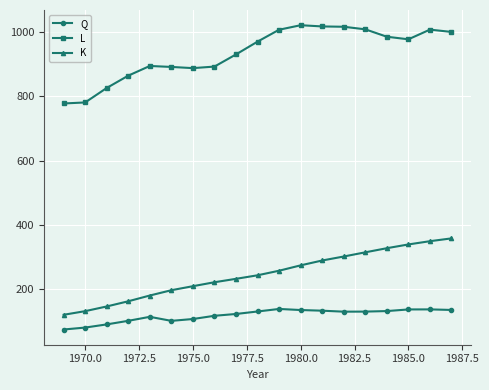

What is the value of the K point at the 15th from the left?

314.9